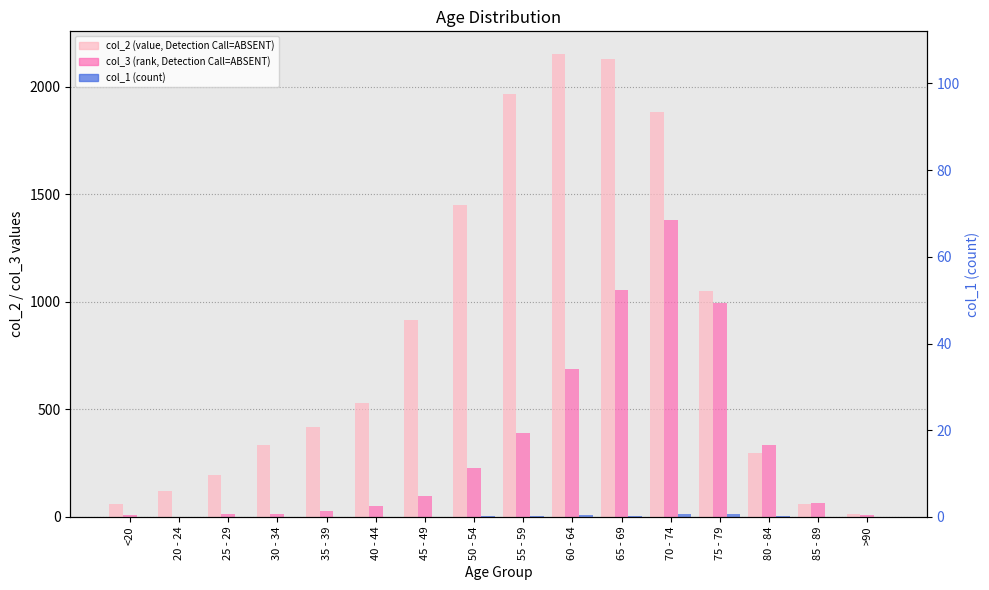

What is the difference between the second highest and second lowest values in the col_2 (value, Detection Call=ABSENT) series?

2068